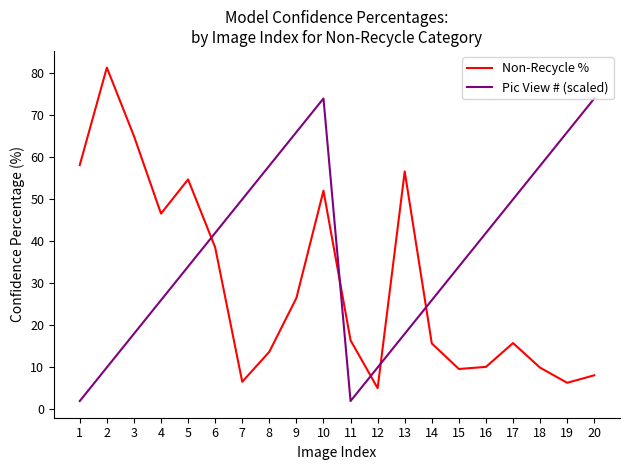

Is the value of Non-Recycle % at 1 greater than the value of Pic View # (scaled) at 14?

Yes